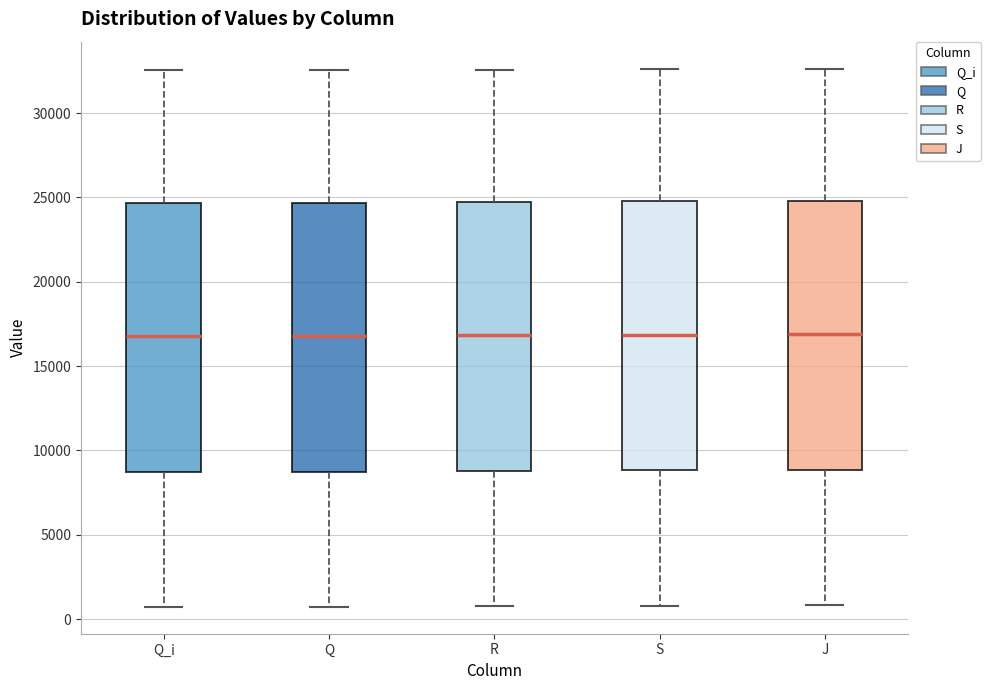

Where does the upper whisker of the box for R end on the y-axis? The values are not printed on the chart, so give them approximately, as read against the axis.

32500